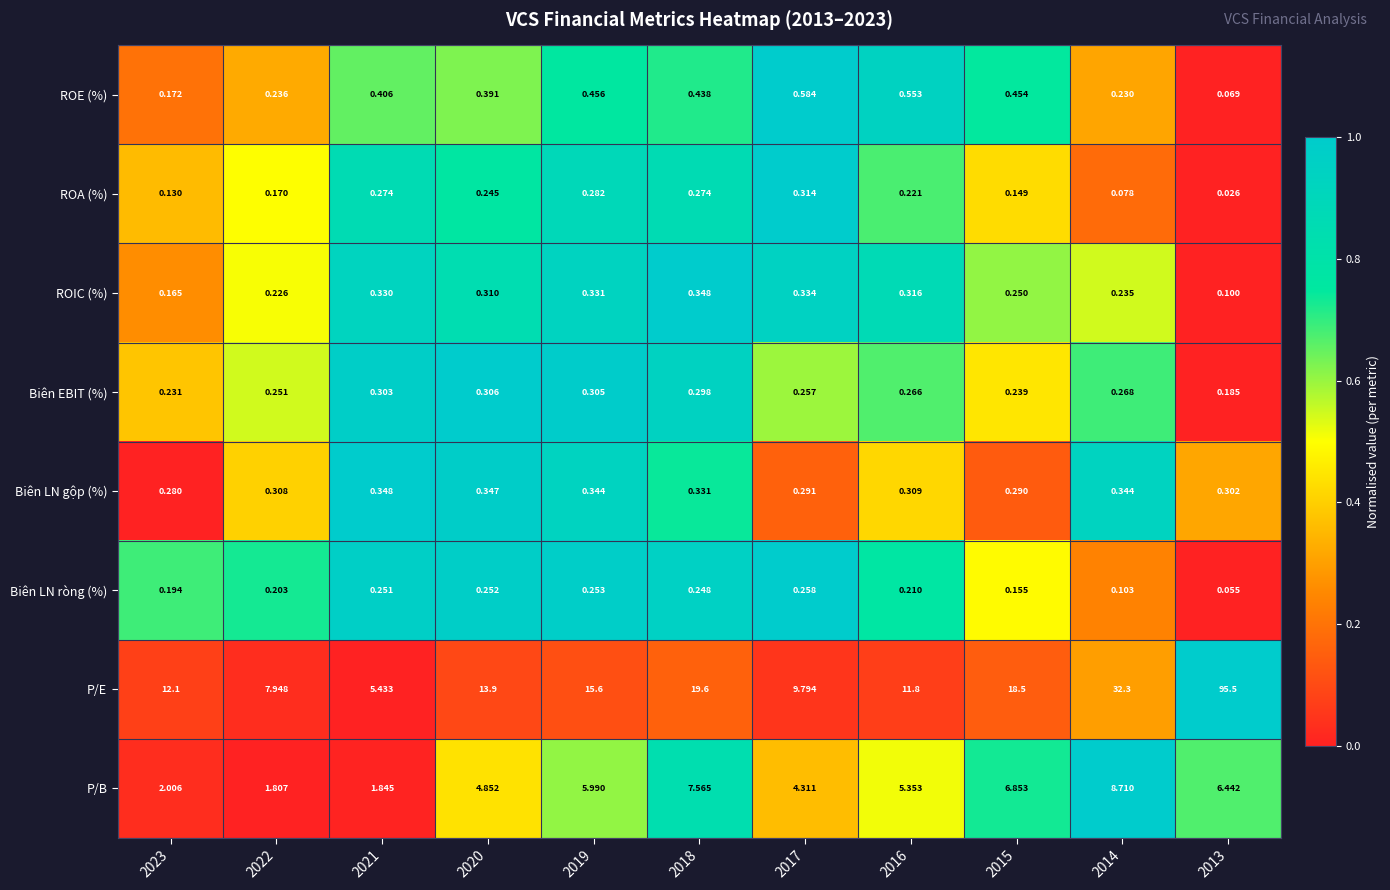

Which category has the highest value across all series?

2013